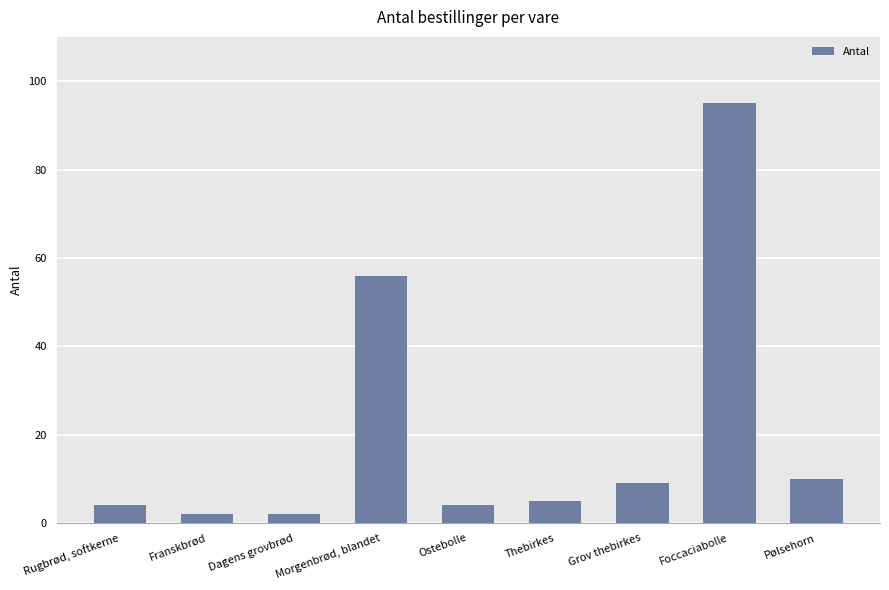

Reading left to right, transcribe all the data shown in this chart.

4	2	2	56	4	5	9	95	10